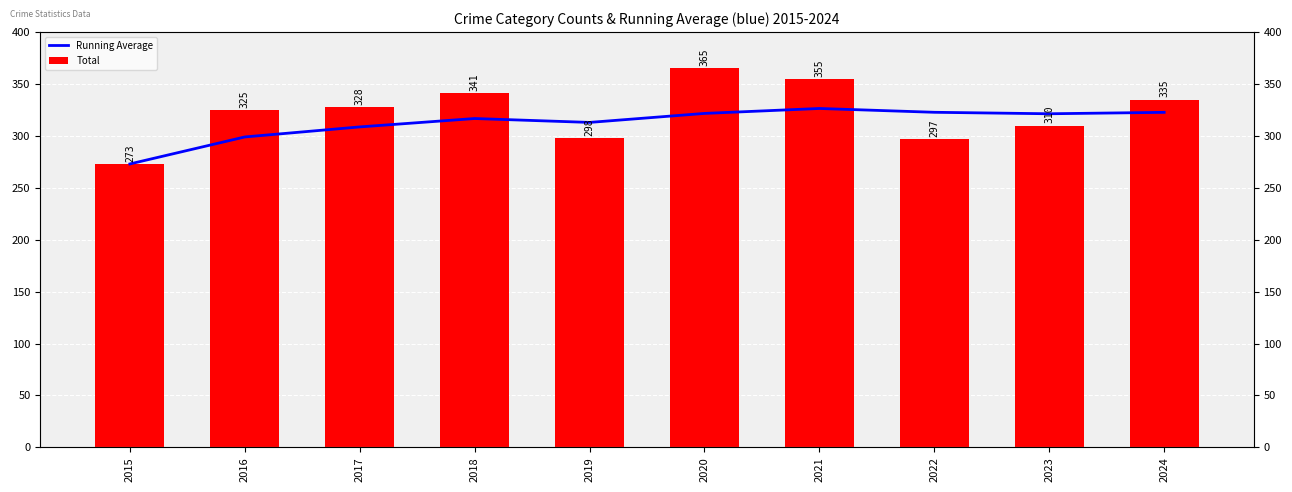

What is the difference between the Running Average values at 2017 and 2024?

14.0